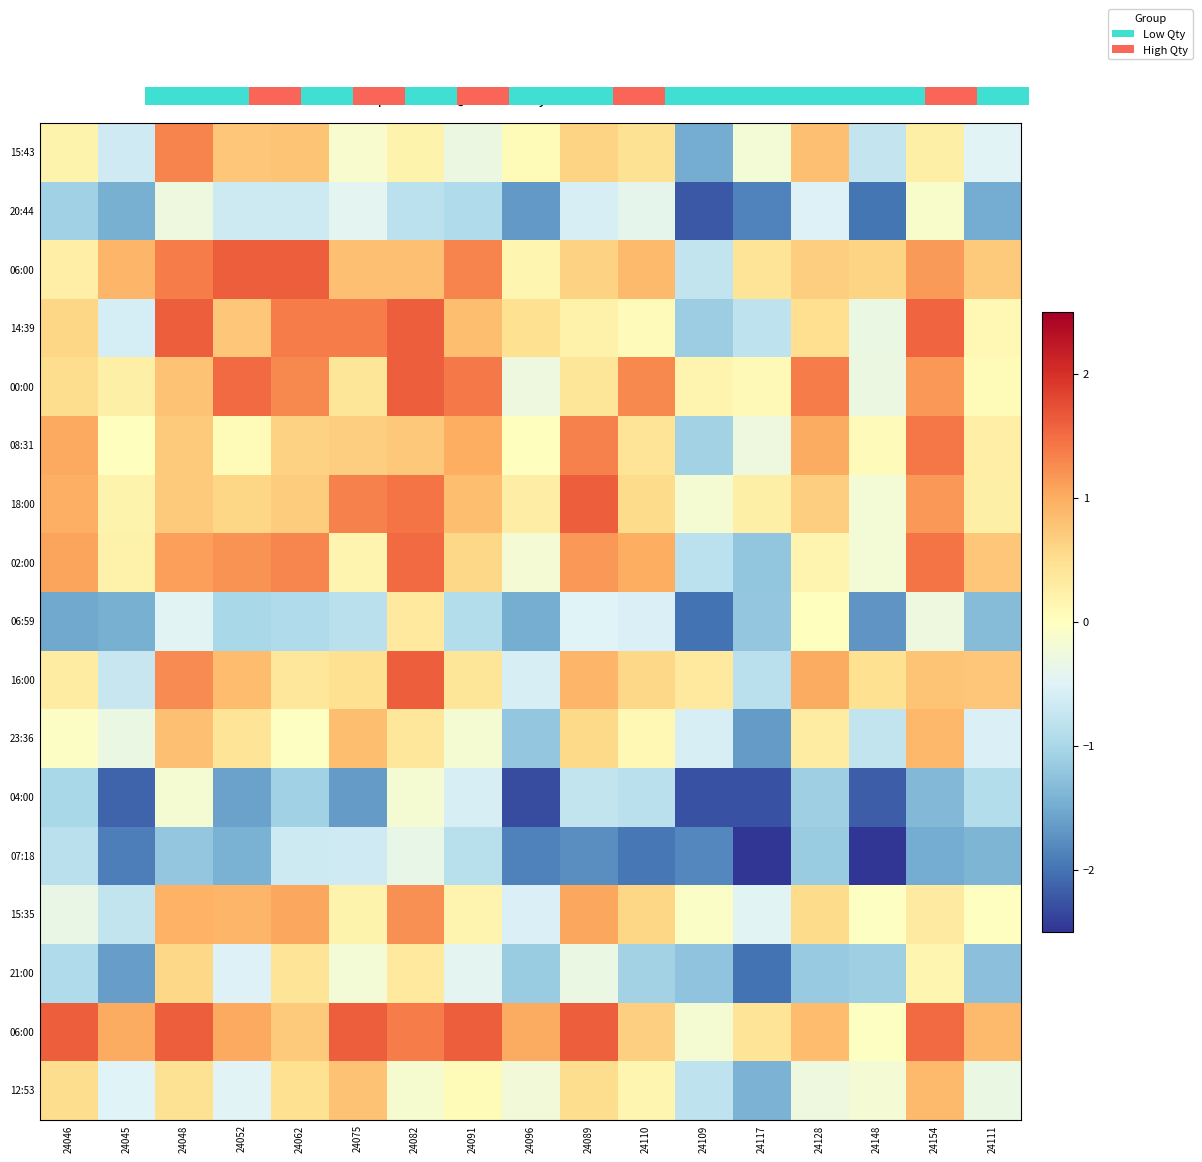

What is the total value across all series at 24091?

4.0